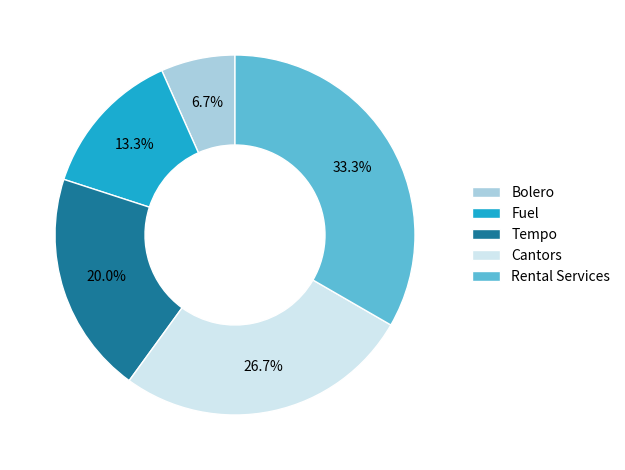

Is it true that Rental Services is 33% of the pie?

True